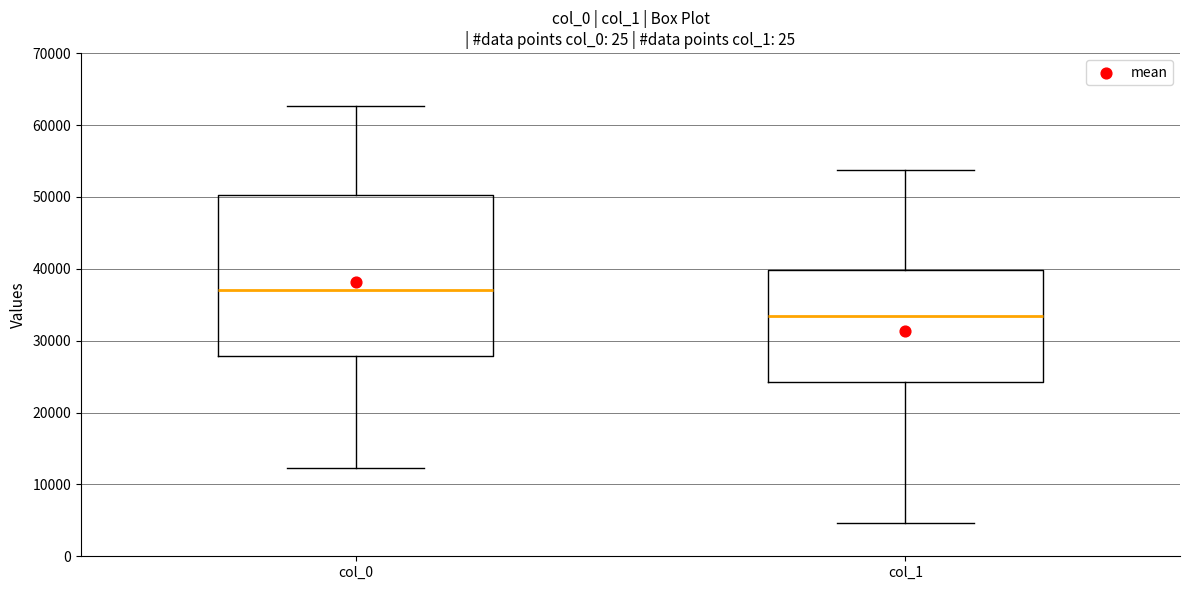

Which box's median line is the lowest?

col_1